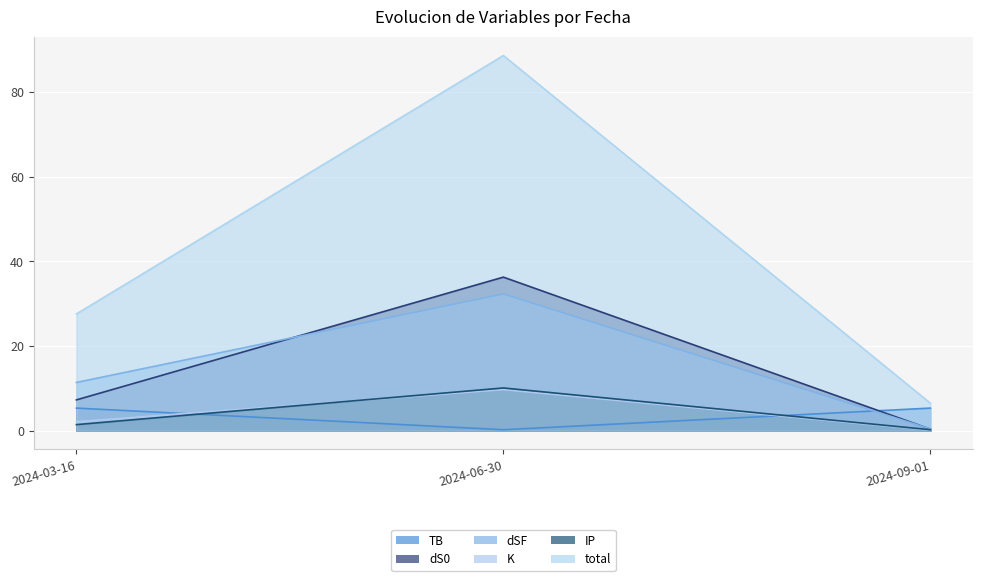

The value of K at 2024-03-16 is 2.1. True or false?

True